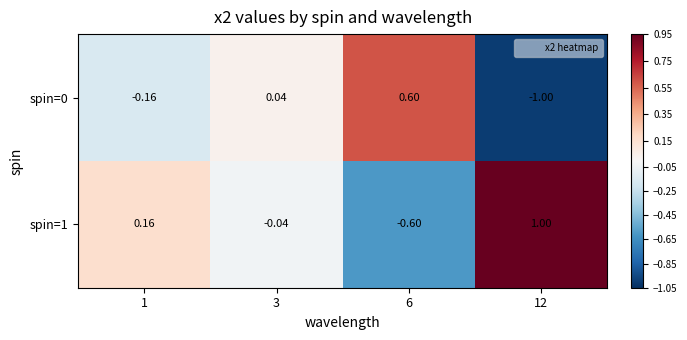

Is the value of spin=1 at 6 greater than the value of spin=0 at 6?

No